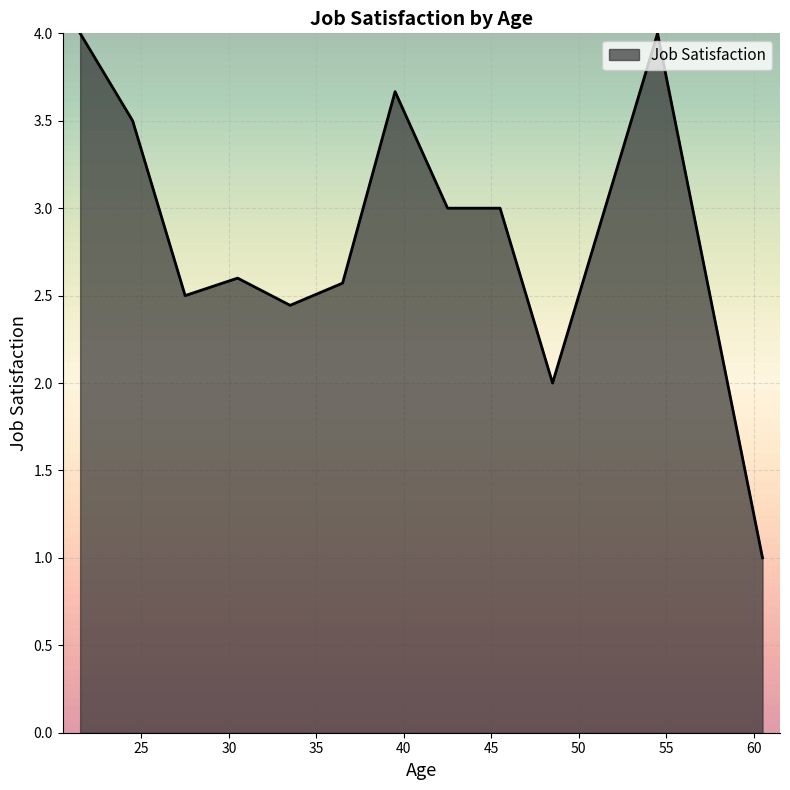

What is the maximum value shown in the chart?

4.0